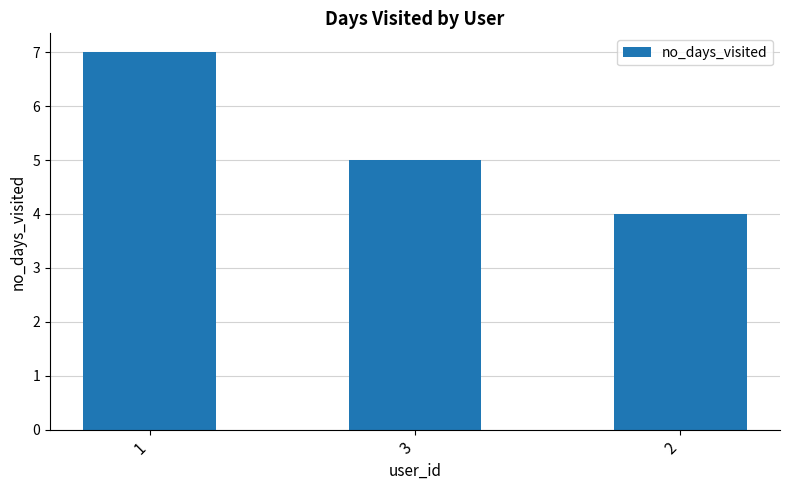

What is the change in value from 1 to 2?

-3